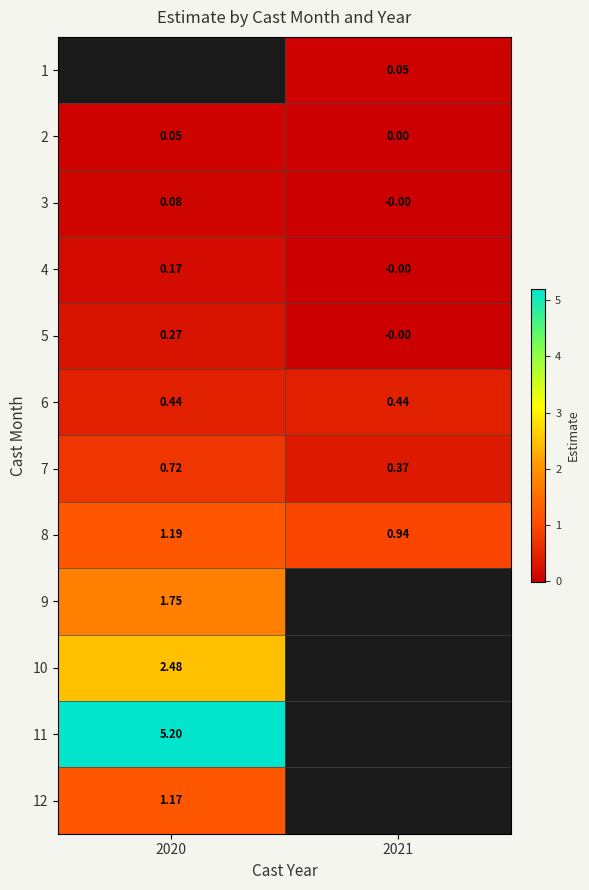

The 12 series shows 1.6 at 2020. True or false?

False